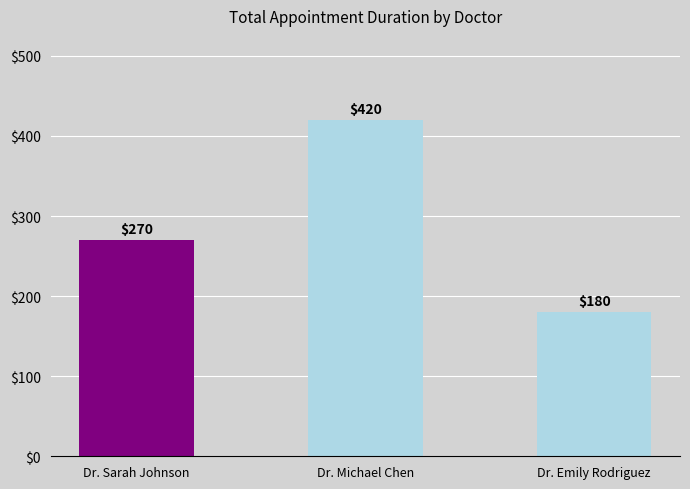

Reading left to right, extract all data points from this chart.

270	420	180